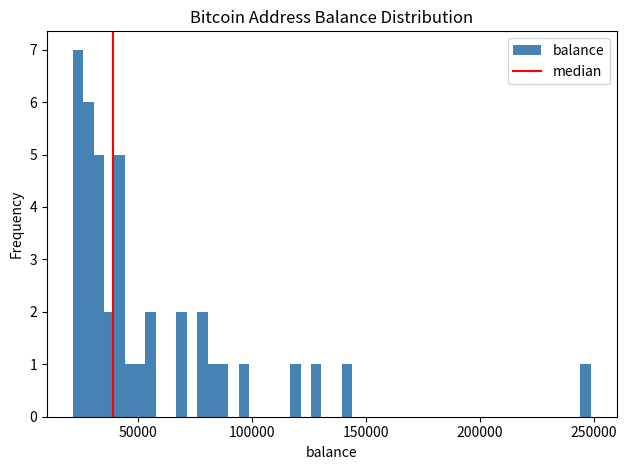

Around what value on the x-axis is the tallest bar? Give the approximate position of its centre, as read against the axis.

25000